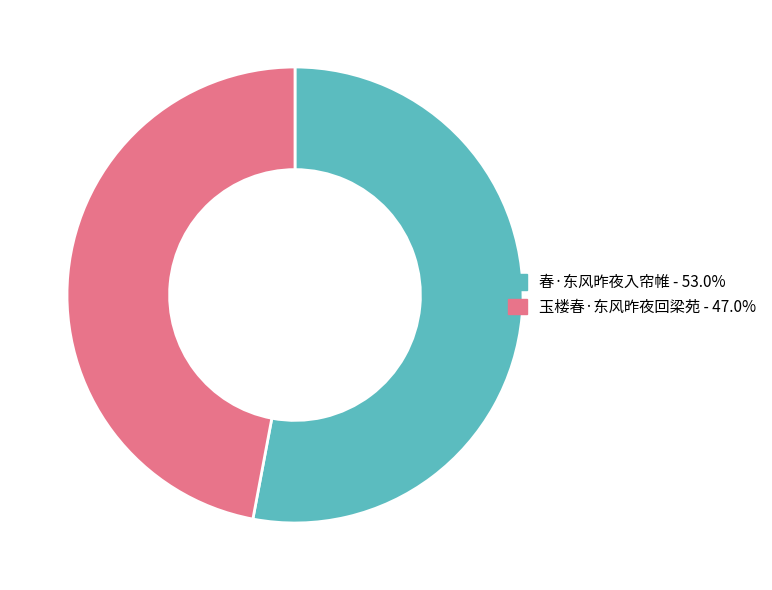

True or false: 春·东风昨夜入帘帷 accounts for 53% of the total.

True